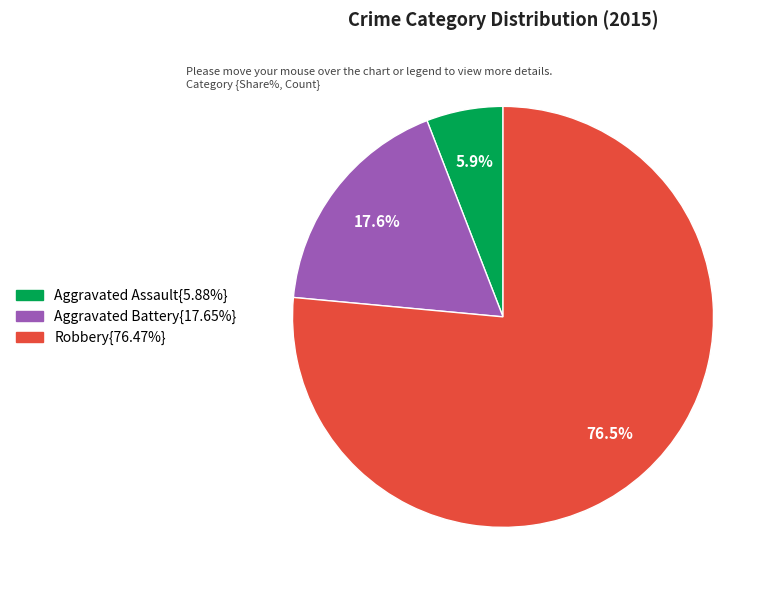

Is there a majority slice in this chart?

Yes